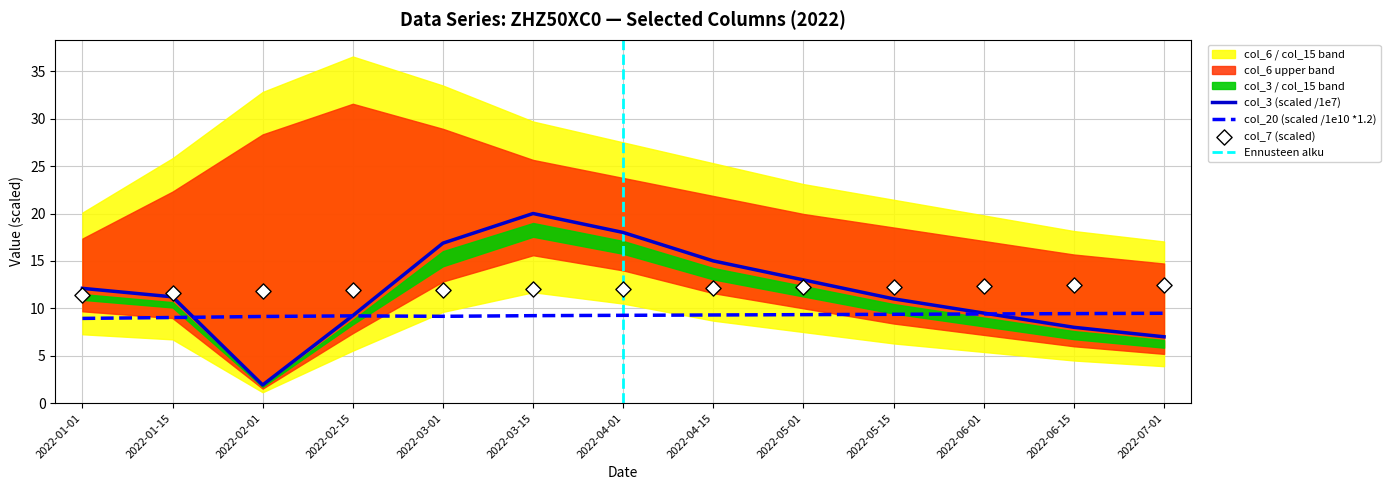

Which series reaches the maximum Y coordinate?

col_3